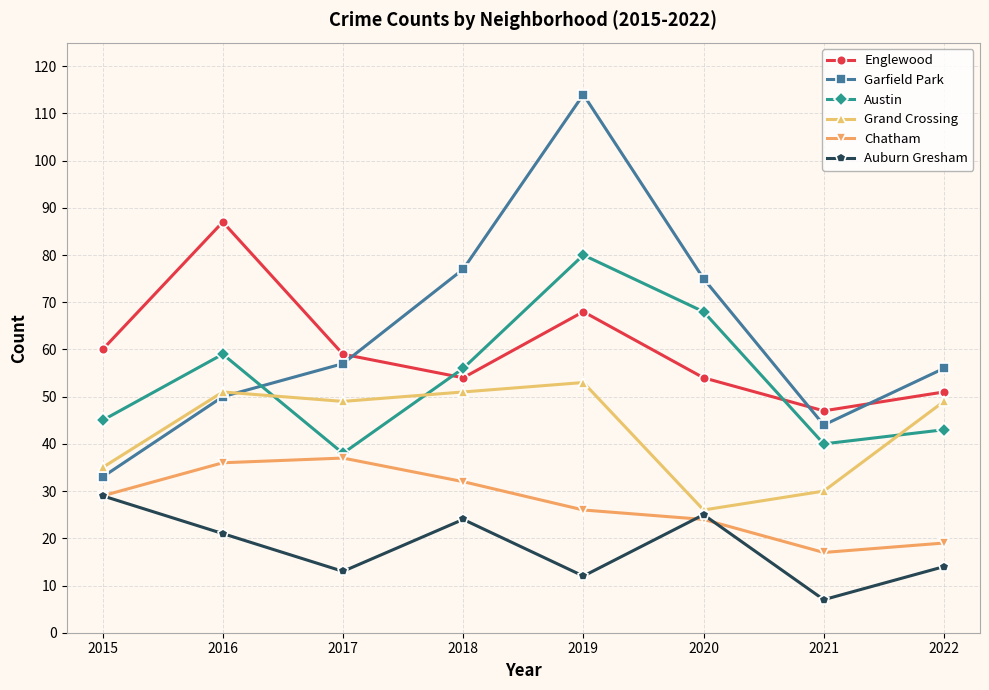

Reading left to right, list all the values displayed in this chart.

Englewood: 60	87	59	54	68	54	47	51
Garfield Park: 33	50	57	77	114	75	44	56
Austin: 45	59	38	56	80	68	40	43
Grand Crossing: 35	51	49	51	53	26	30	49
Chatham: 29	36	37	32	26	24	17	19
Auburn Gresham: 29	21	13	24	12	25	7	14